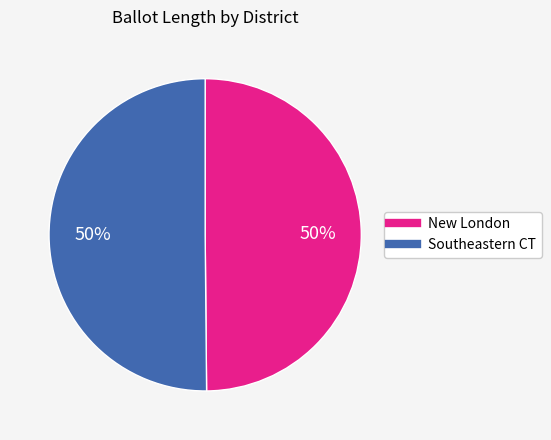

To the nearest percent, what is the average slice percentage?

50%